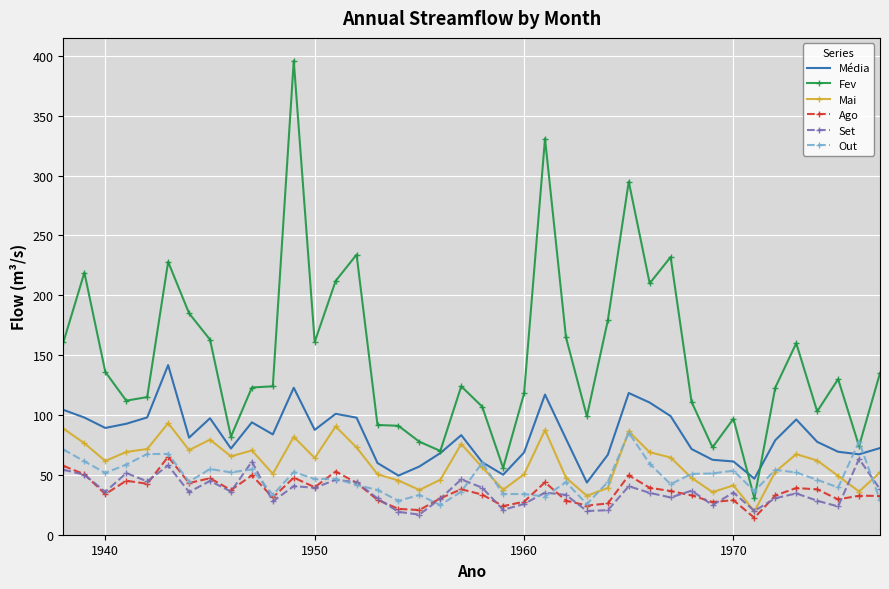

What is the sum of all Set values?

1448.3